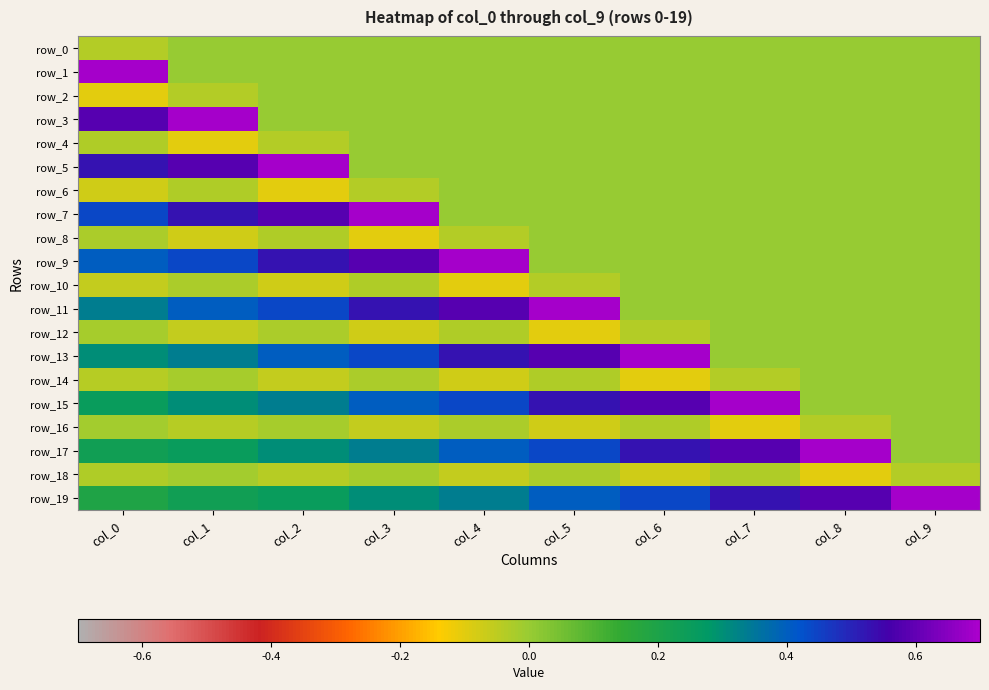

What is the greatest value displayed?

0.7